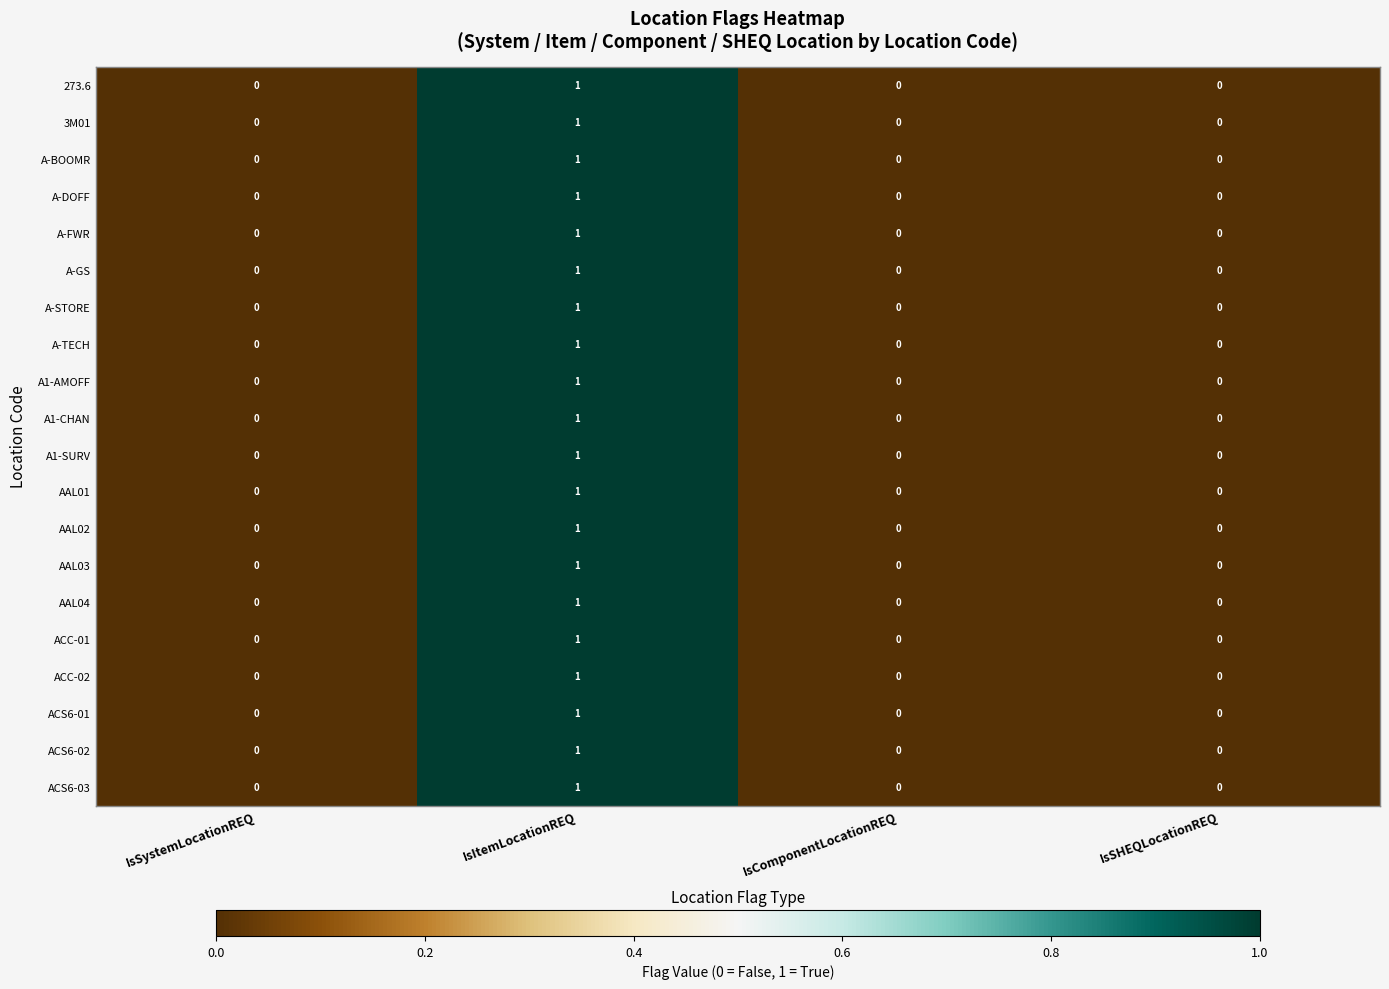

At which label does A1-SURV reach its peak?

IsItemLocationREQ